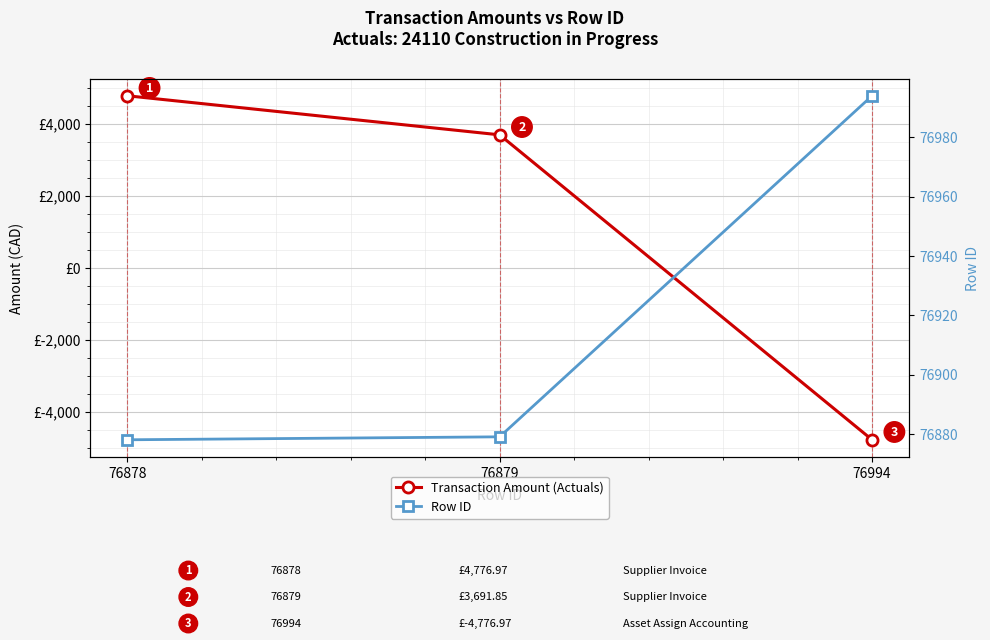

How many negative values does the Transaction Amount (Actuals) series have?

1